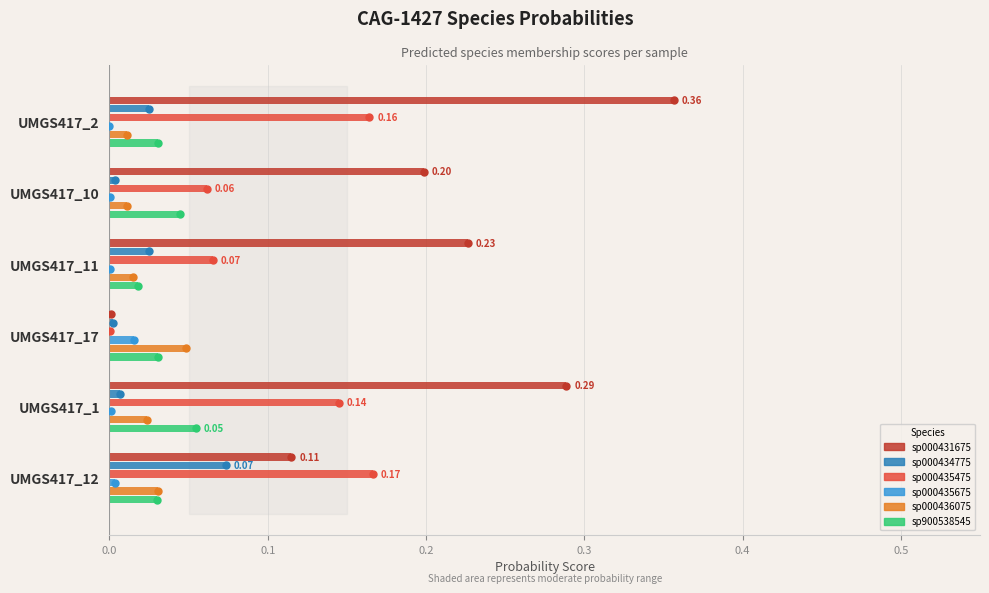

At which category is the sum across all series the highest?

UMGS417_2